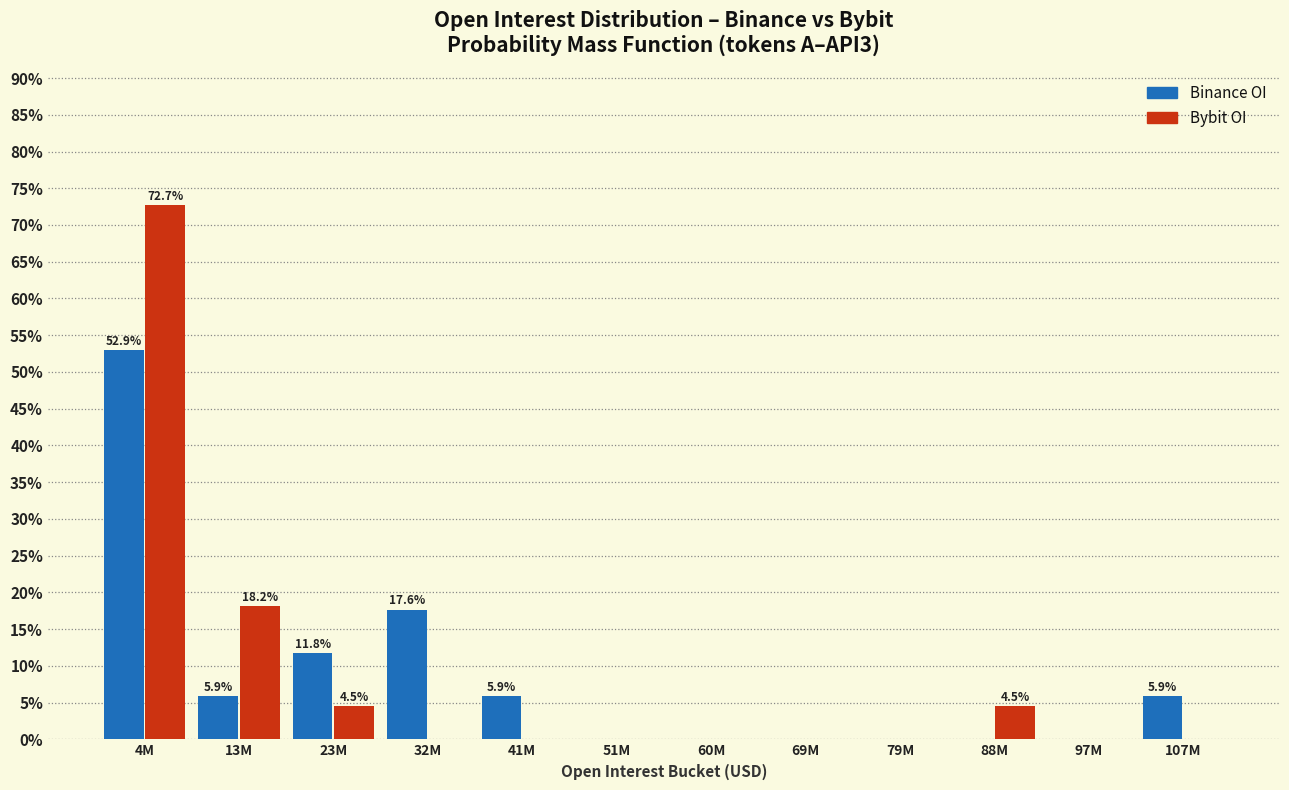

At which category is the sum across all series the highest?

4M